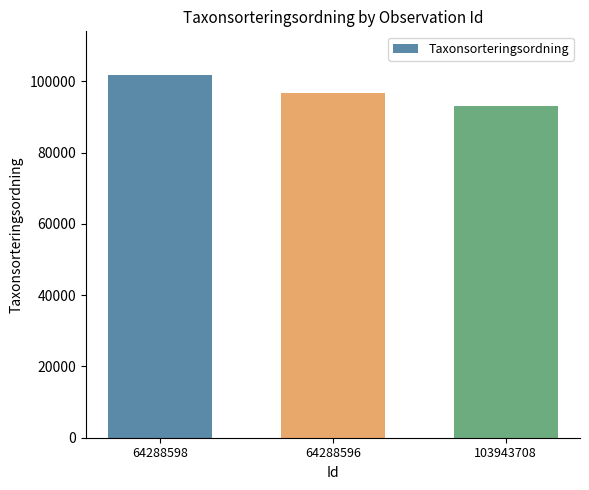

Are the bars horizontal?

No